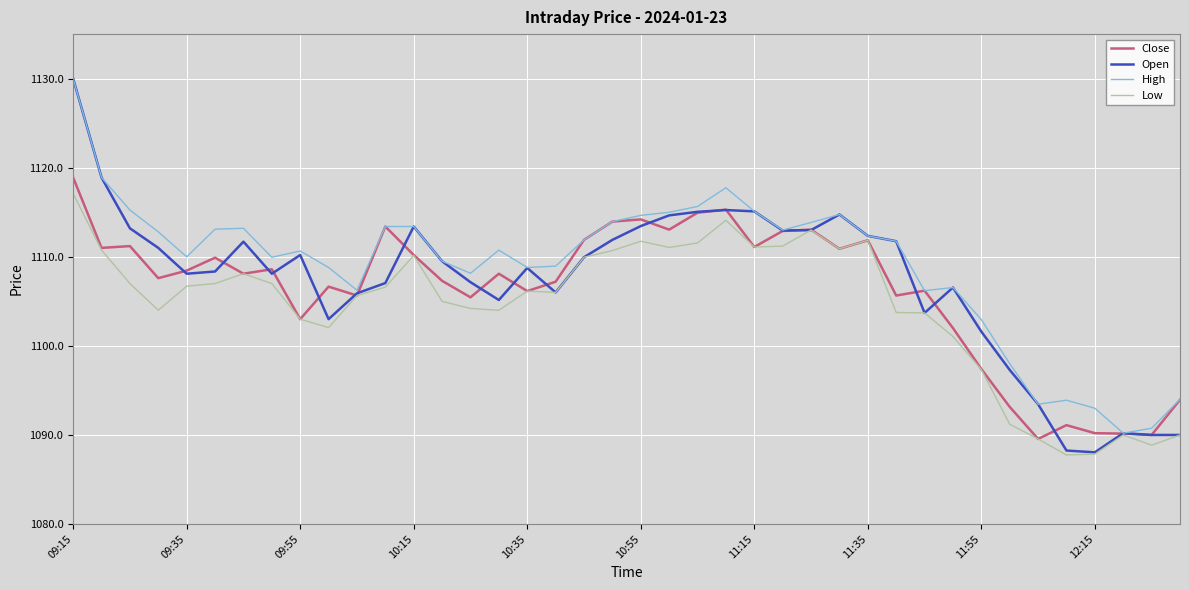

What is the smallest value displayed?

1087.8